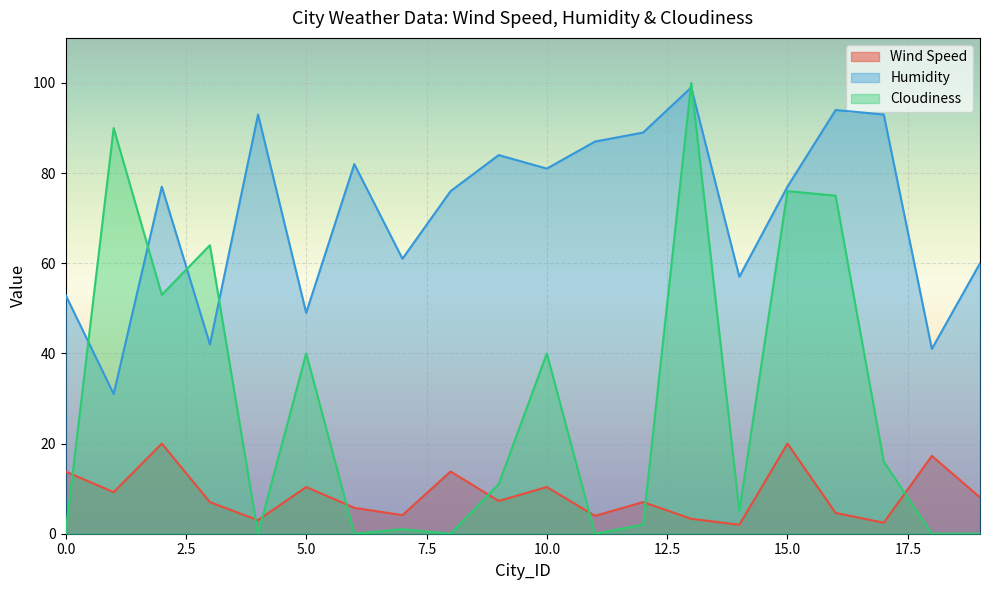

After their last crossing, which series has the higher values: Cloudiness or Wind Speed?

Wind Speed